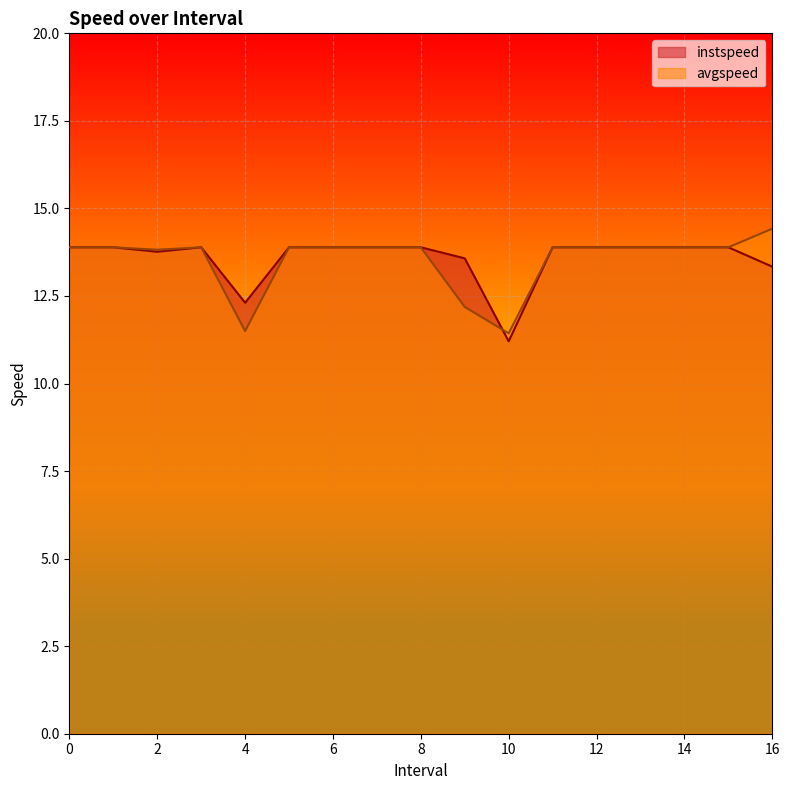

Is it true that avgspeed equals 13.9 at 5?

True